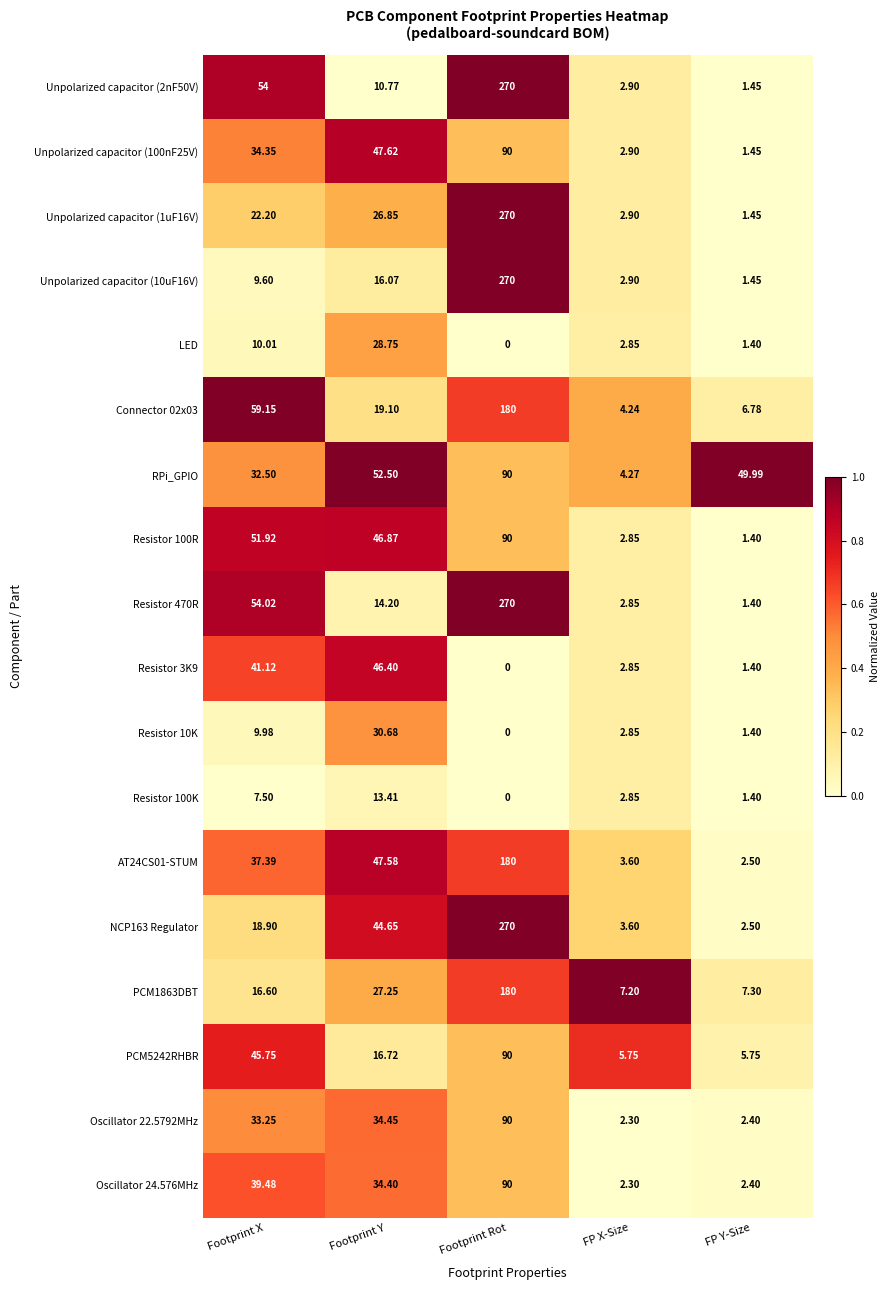

At which label is PCM1863DBT closest to 93?

Footprint Y